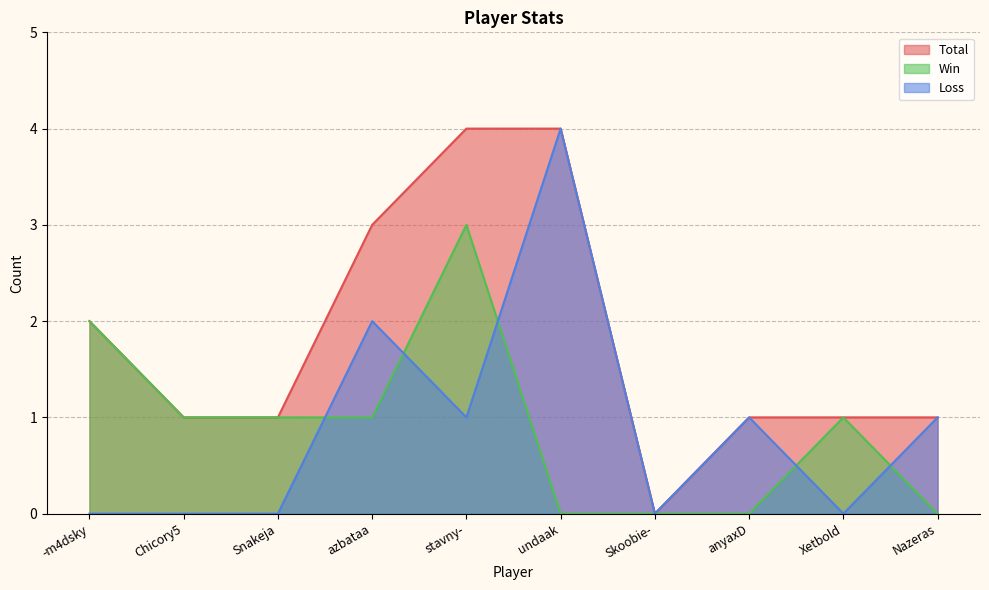

How many lines are shown in the chart?

3